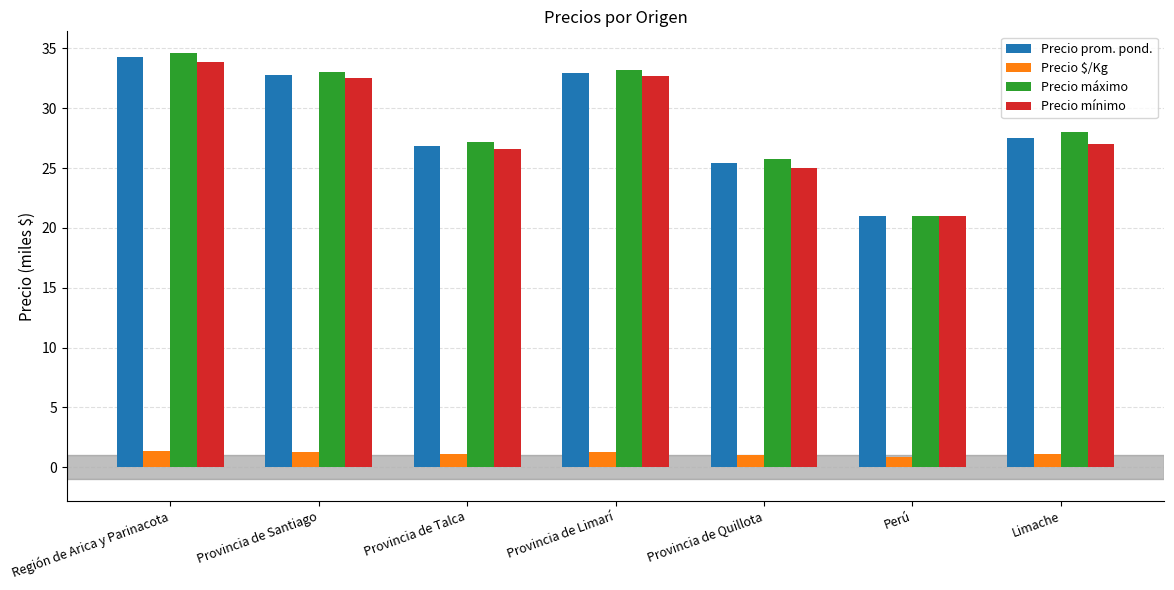

What is the sum of all Precio prom. pond. values?

200.7